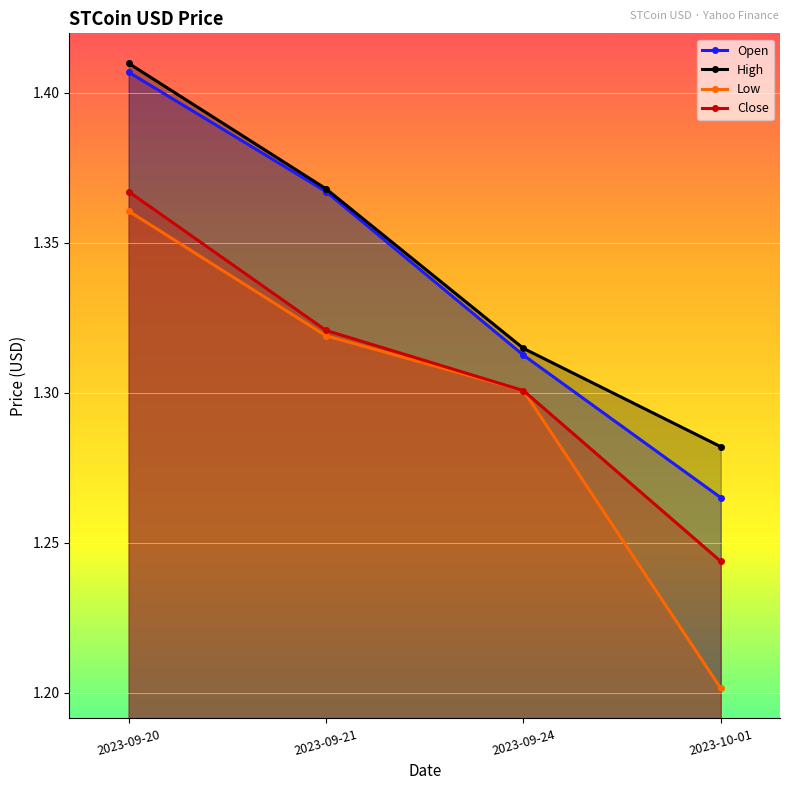

The Close series shows 2.2 at 2023-09-20. True or false?

False